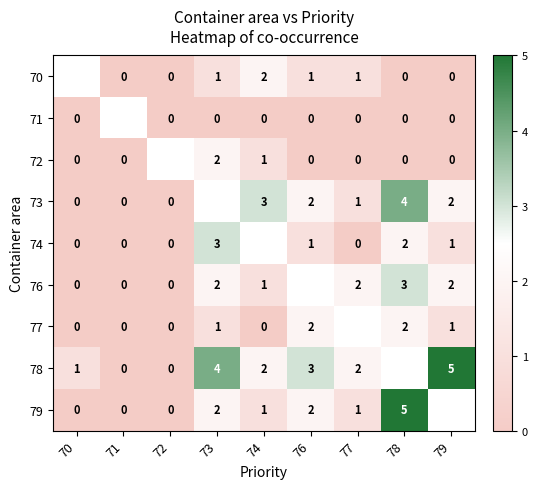

What is the difference between the 78 values at 79 and 74?

3